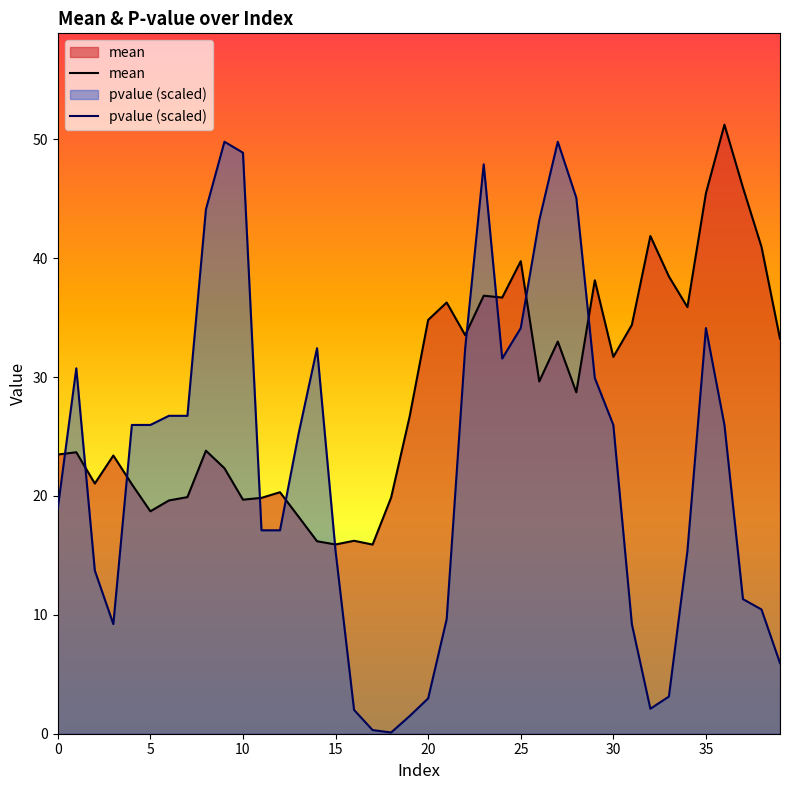

How many values in the pvalue (scaled) series exceed 25?

21